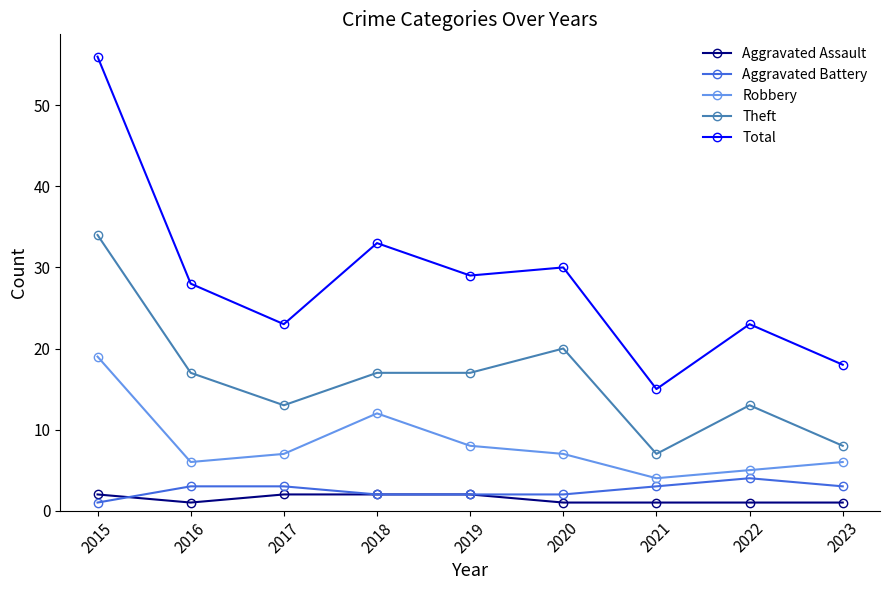

Between 2016 and 2021, which series saw the biggest shift?

Total